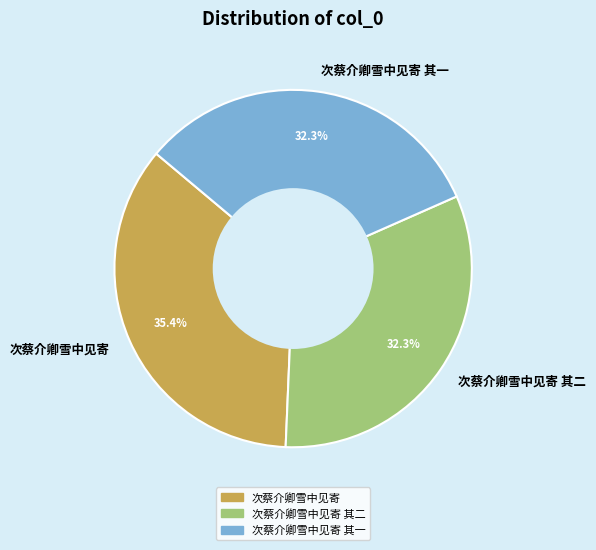

To the nearest percent, what portion does 次蔡介卿雪中见寄 其二 represent?

32%